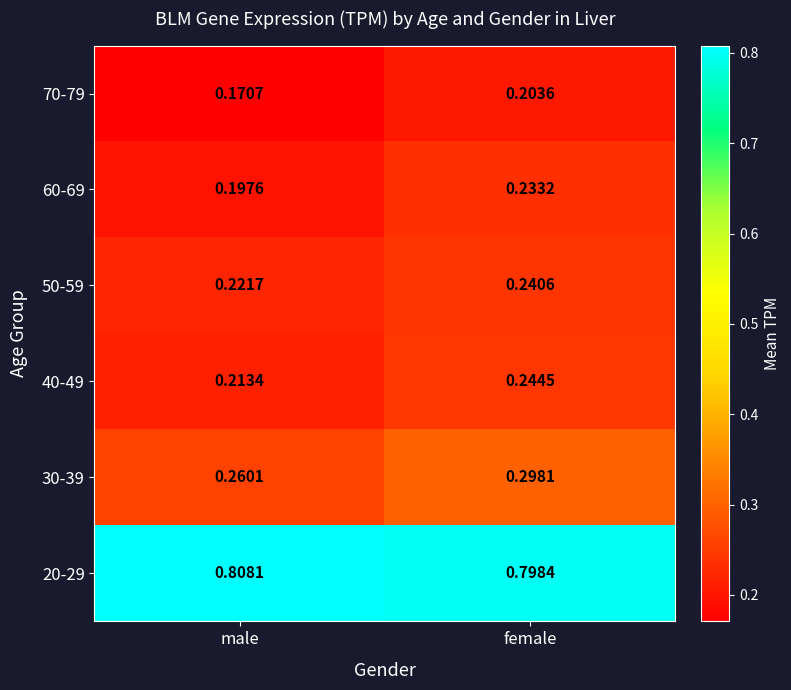

At which label is 40-49 closest to 0?

male